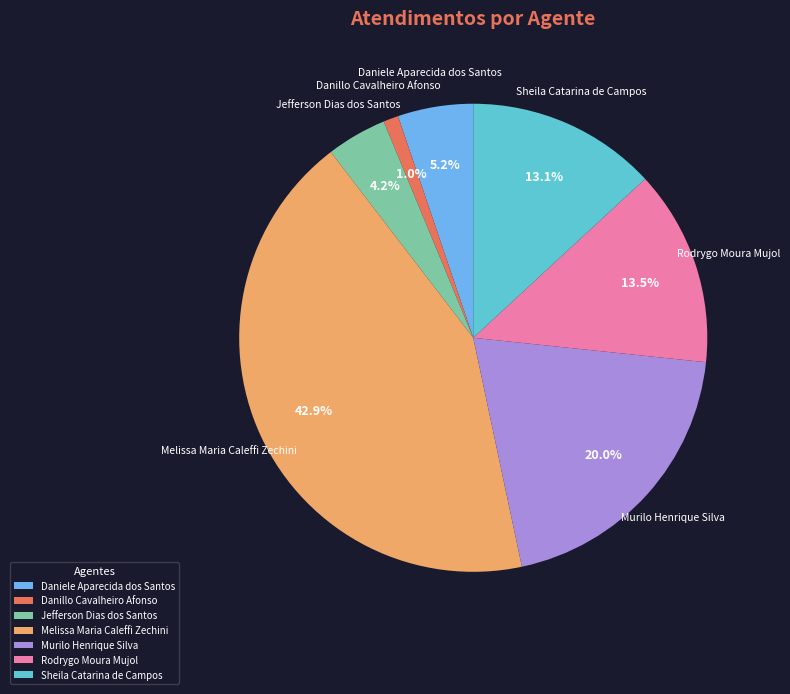

Is there any slice that represents more than half of the pie?

No